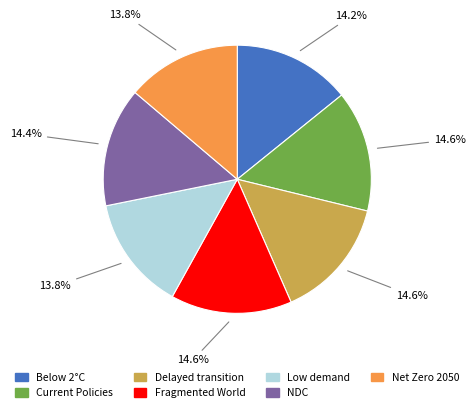

Is there any slice that represents more than half of the pie?

No